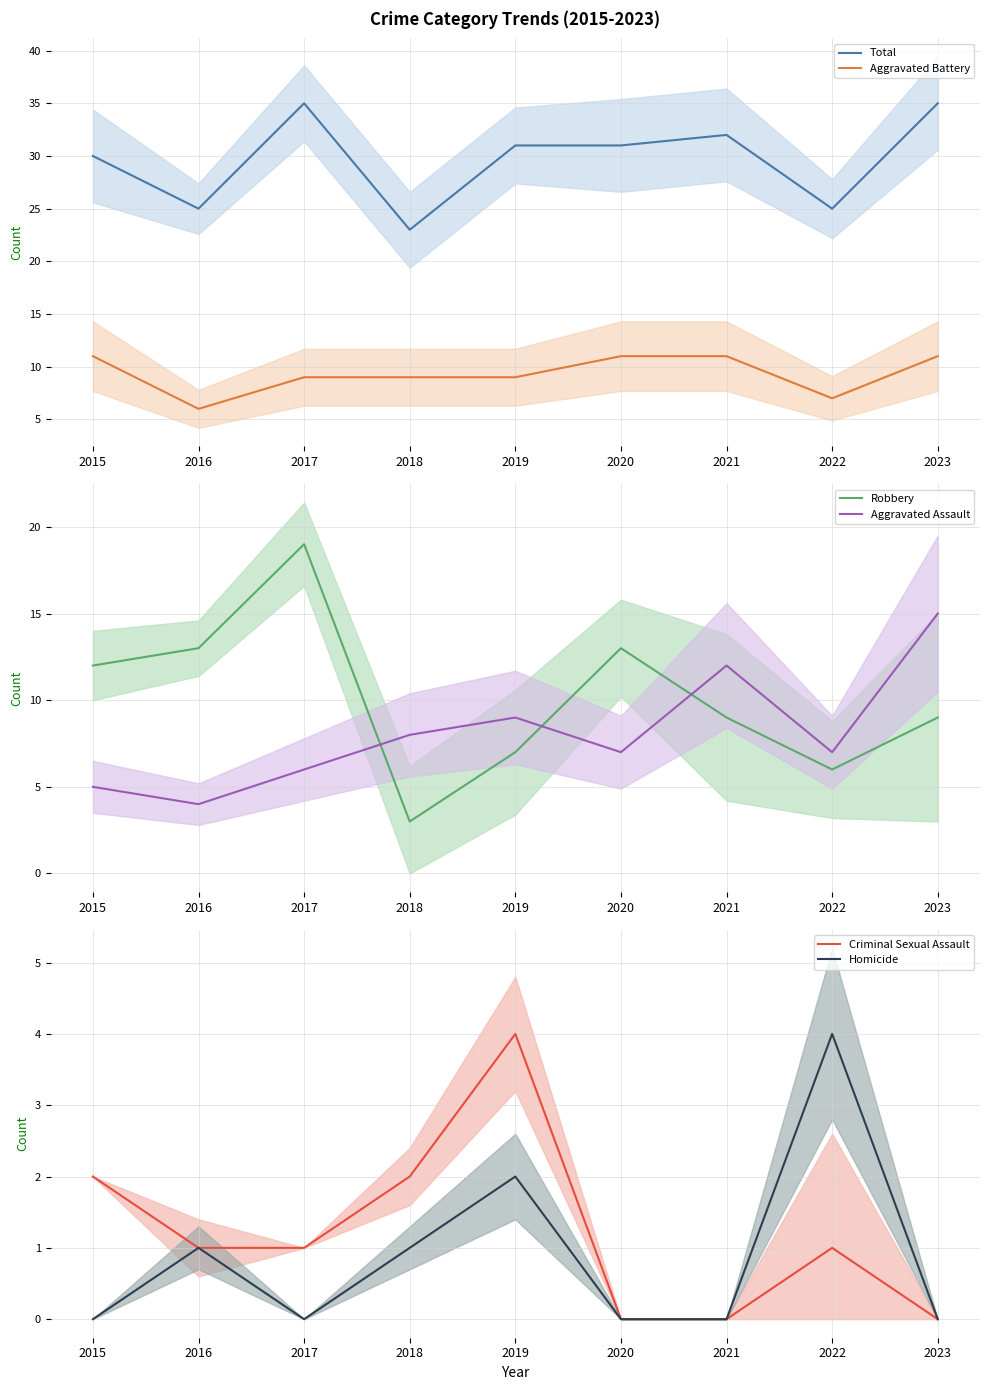

How many intersections are there between Aggravated Battery and Robbery?

3